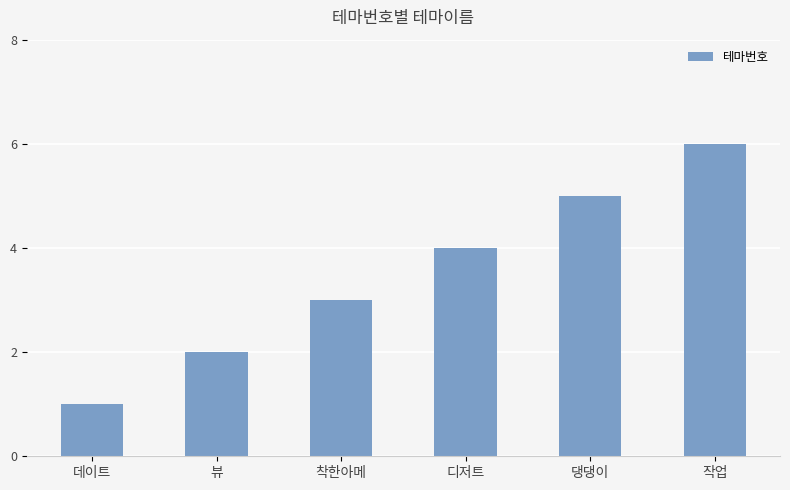

Which has a higher value, 착한아메 or 댕댕이?

댕댕이